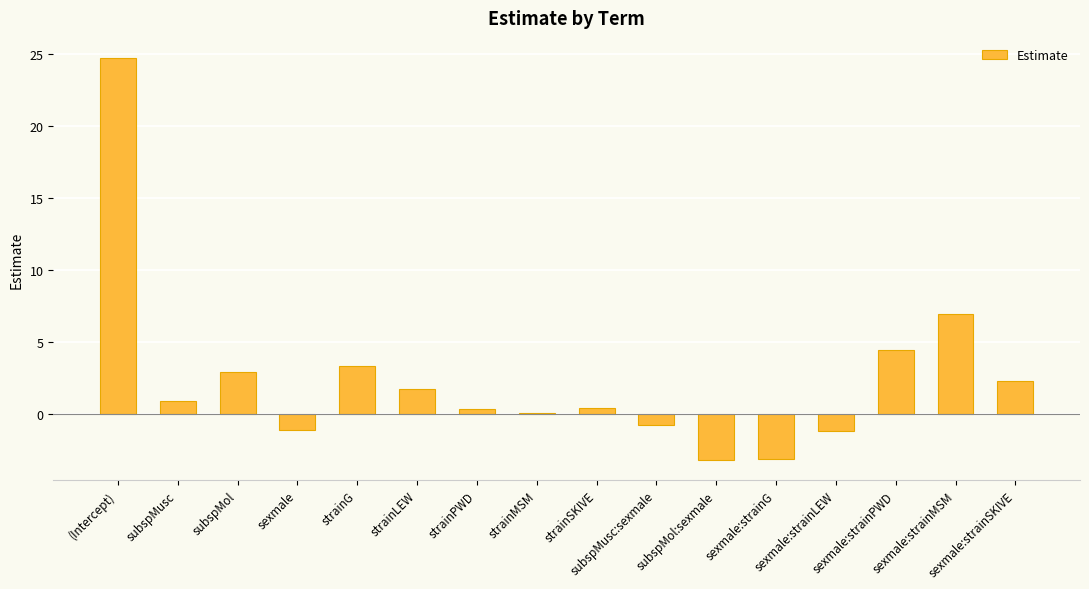

The value at strainLEW is 1.7. True or false?

True